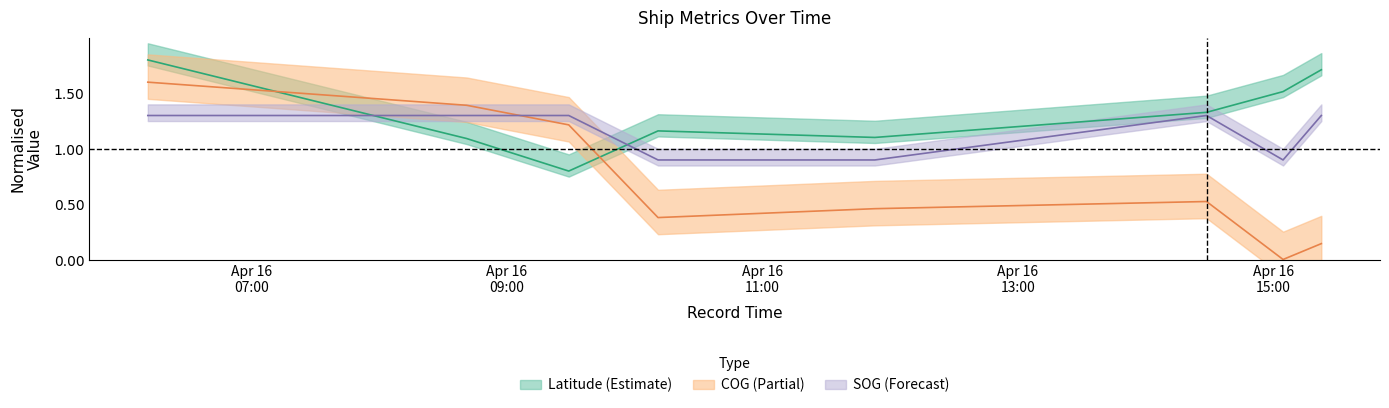

Reading left to right, list all the values displayed in this chart.

Latitude: 1.8	1.1	0.8	1.2	1.1	1.3	1.5	1.7
COG: 1.6	1.4	1.2	0.4	0.5	0.5	0.0	0.1
SOG: 1.3	1.3	1.3	0.9	0.9	1.3	0.9	1.3